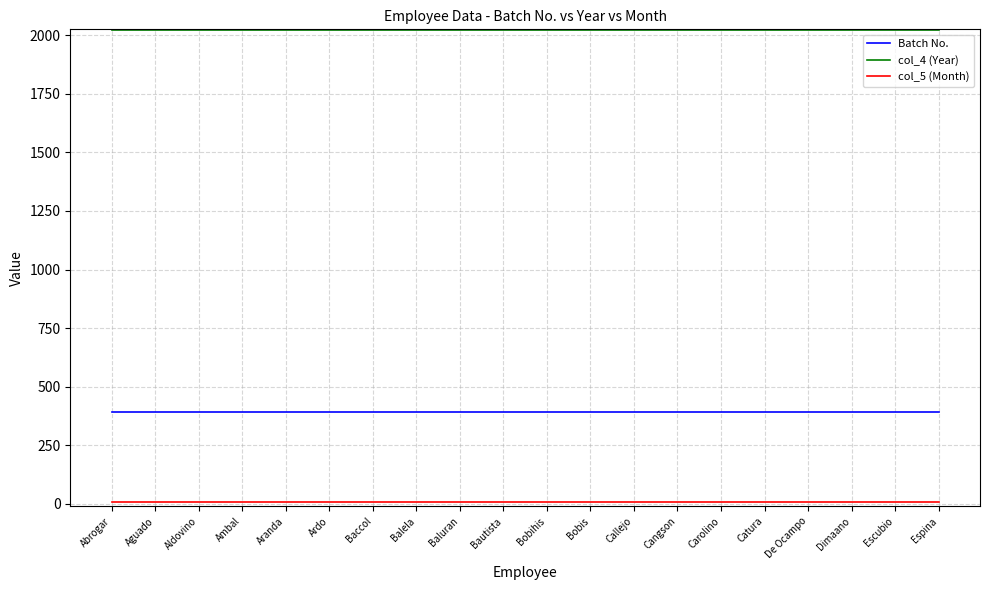

True or false: col_4 (Year) and Batch No. cross at least once.

False